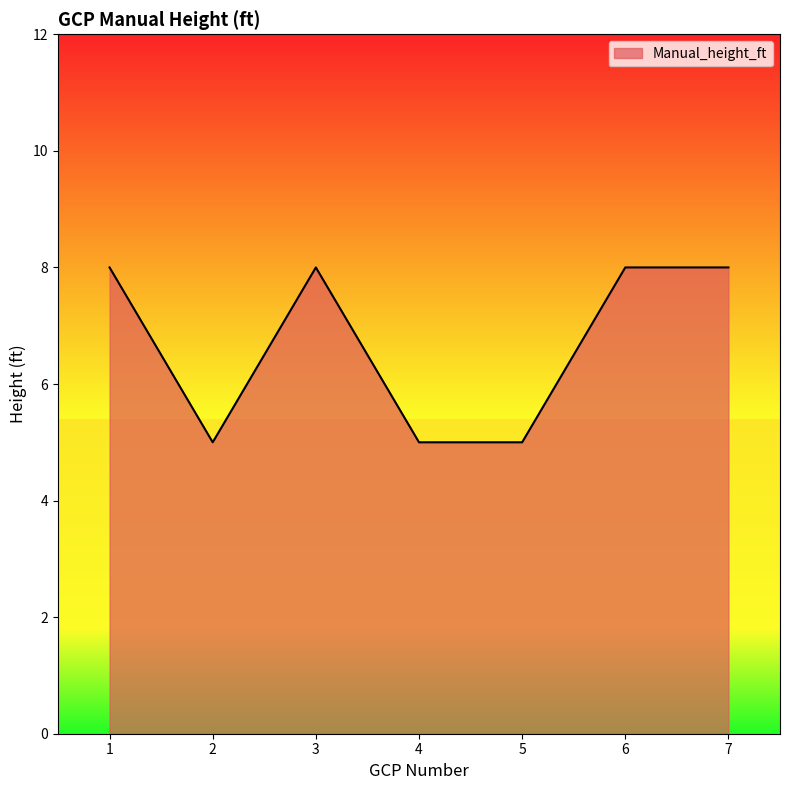

What is the minimum value shown in the chart?

5